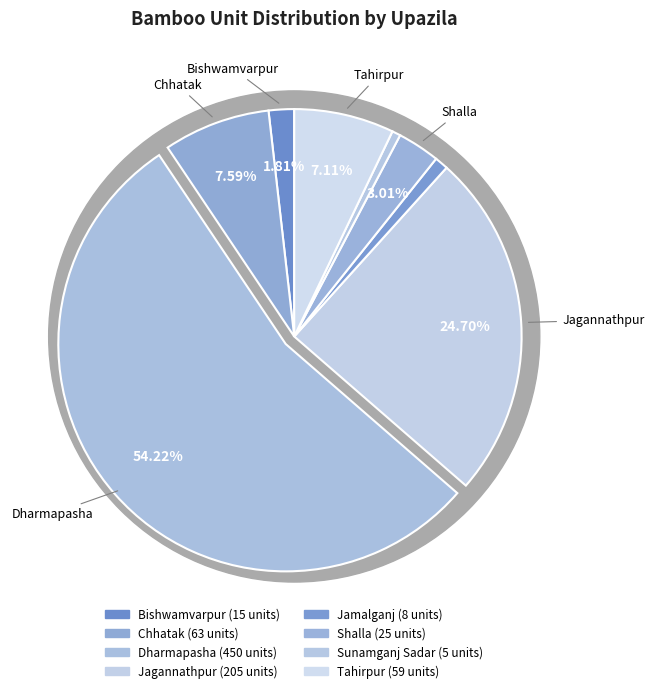

To the nearest percent, what is the combined percentage of Shalla and Chhatak?

11%